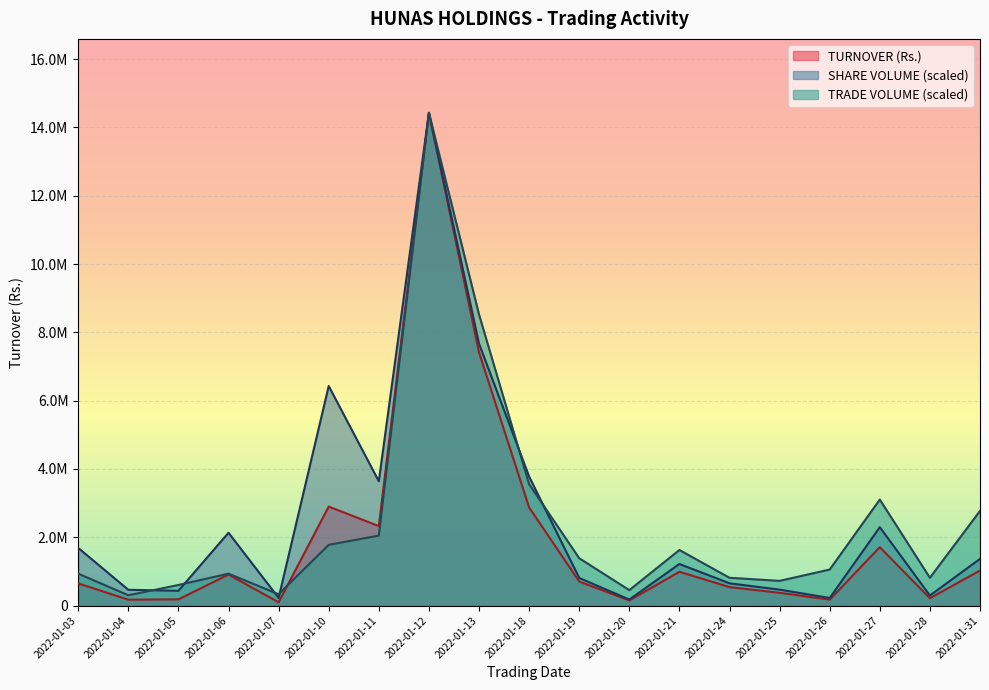

What is the average value of the TURNOVER (Rs.) series?

1990894.4